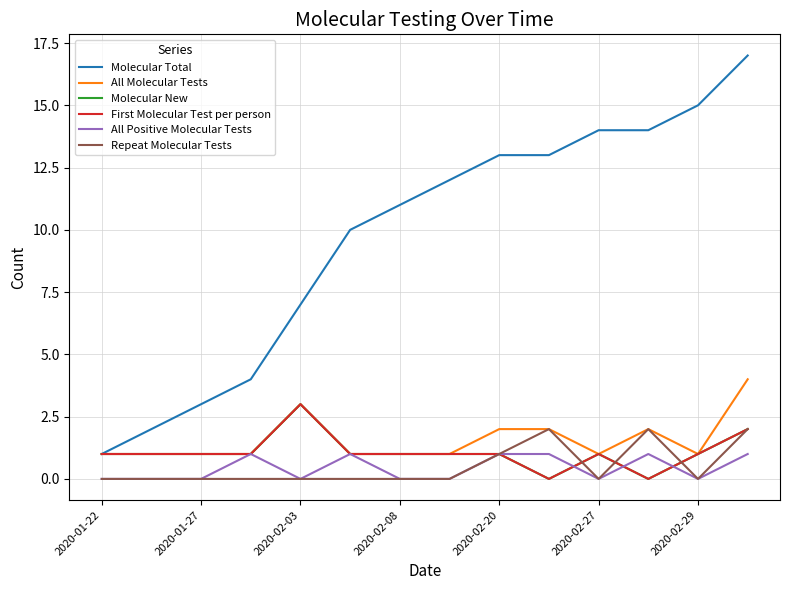

Is this an area chart (filled region under the line)?

No